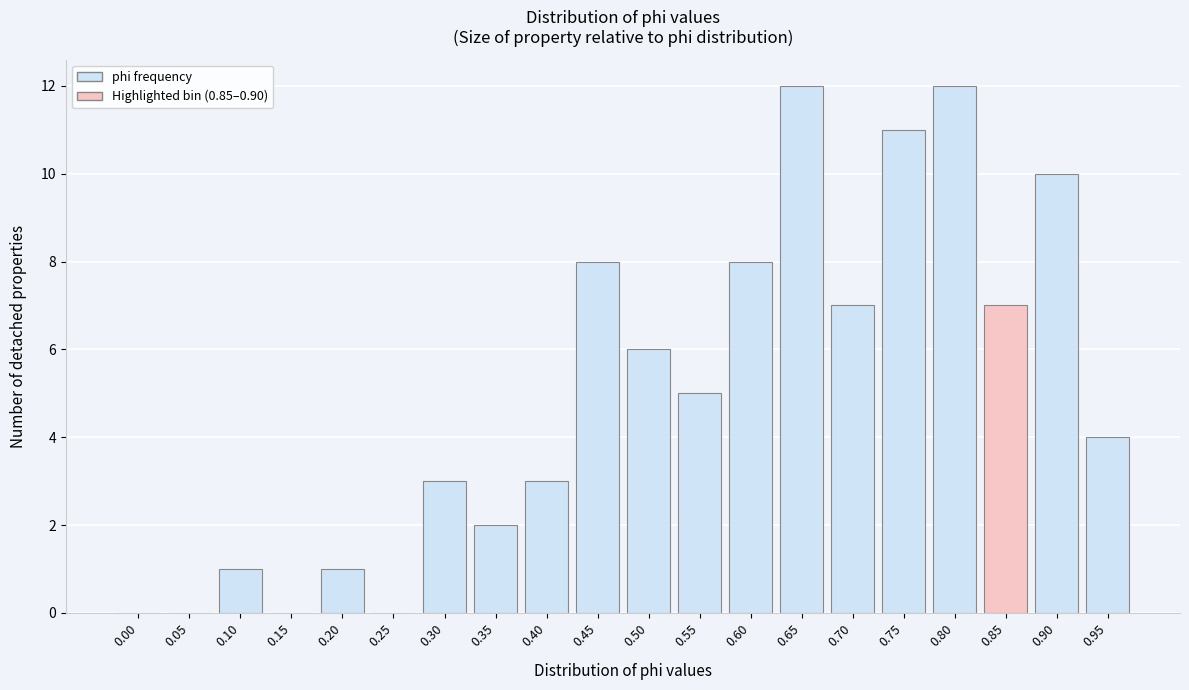

Reading left to right, what are all the values shown in this chart?

0.00=0	0.05=0	0.10=1	0.15=0	0.20=1	0.25=0	0.30=3	0.35=2	0.40=3	0.45=8	0.50=6	0.55=5	0.60=8	0.65=12	0.70=7	0.75=11	0.80=12	0.85=7	0.90=10	0.95=4